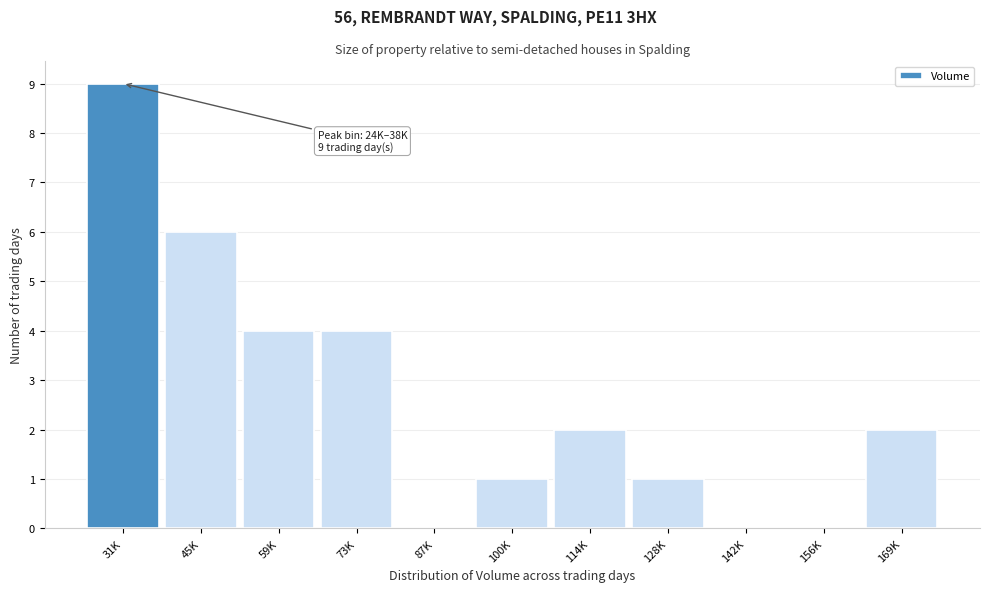

Reading left to right, list all the values displayed in this chart.

31K=9	45K=6	59K=4	73K=4	87K=0	100K=1	114K=2	128K=1	142K=0	156K=0	169K=2